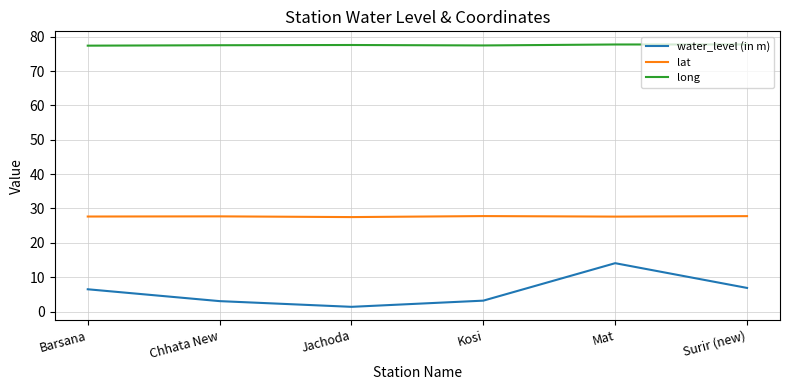

How many categories are shown in the chart?

6